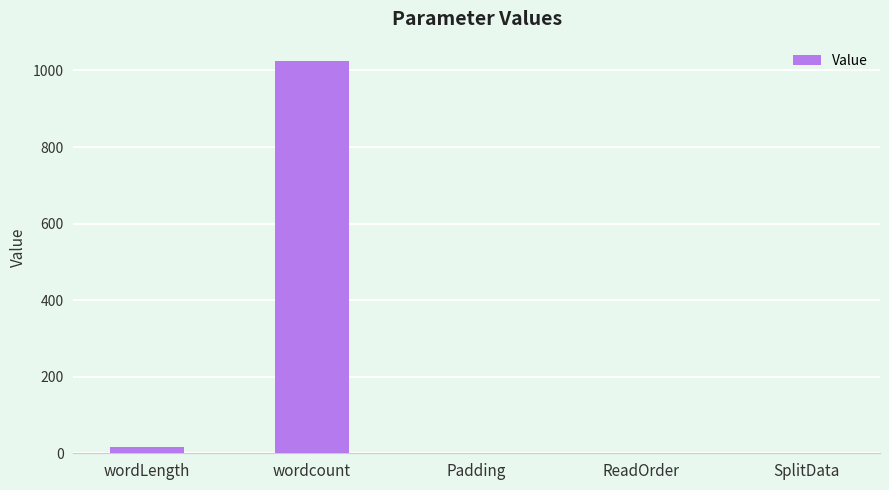

Between SplitData and wordcount, which is larger?

wordcount